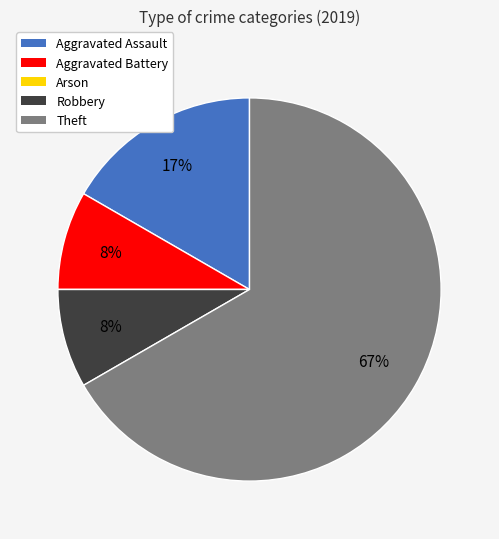

Does Aggravated Assault represent more than half of the total?

No